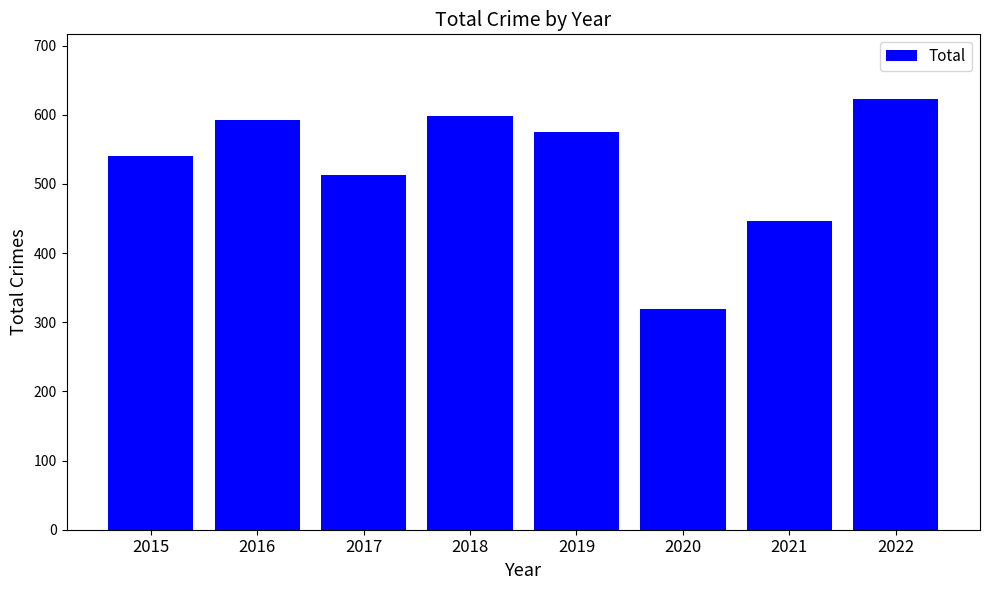

Where is the data nearest to the value 471?

2021